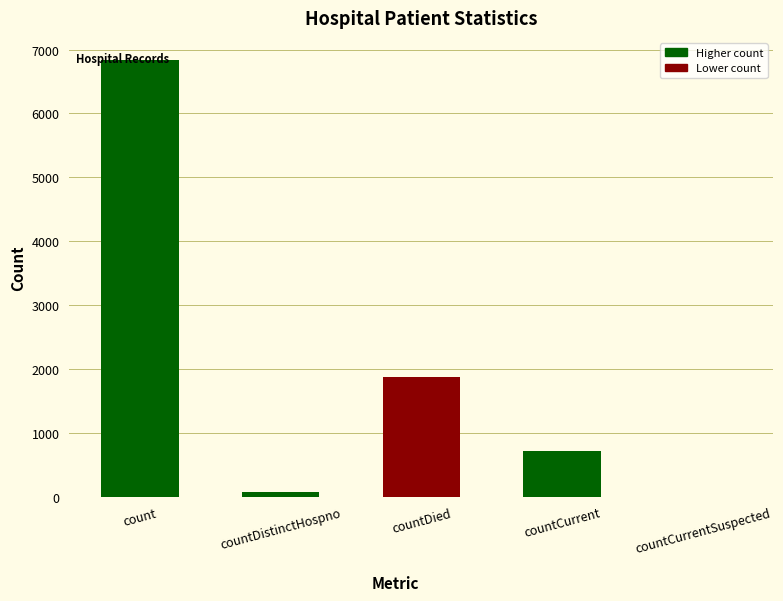

What is the value of the 4th bar from the left?

719